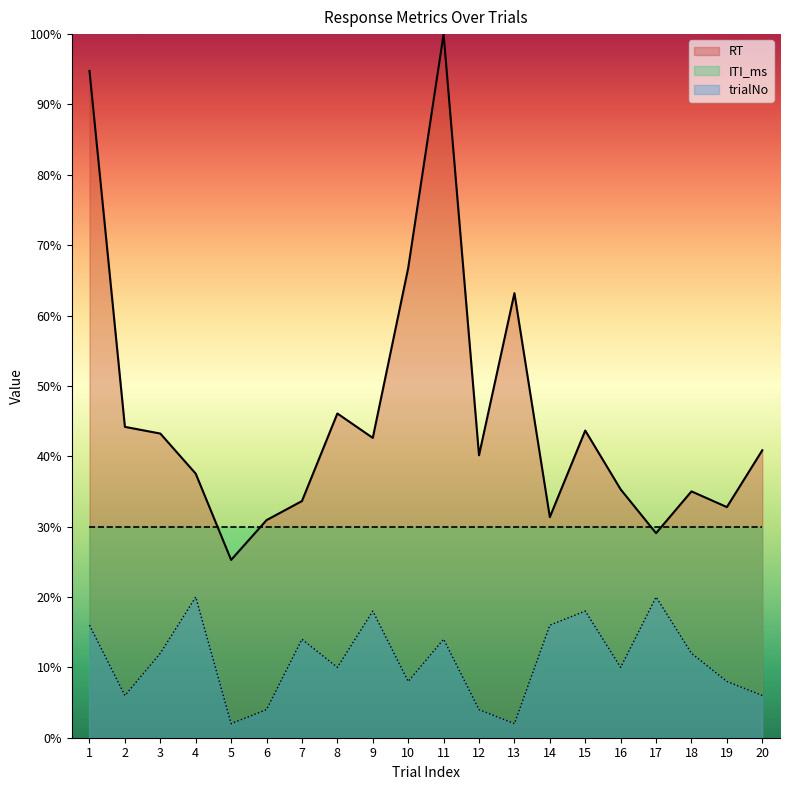

What are all the series names shown in the legend?

RT, ITI_ms, trialNo